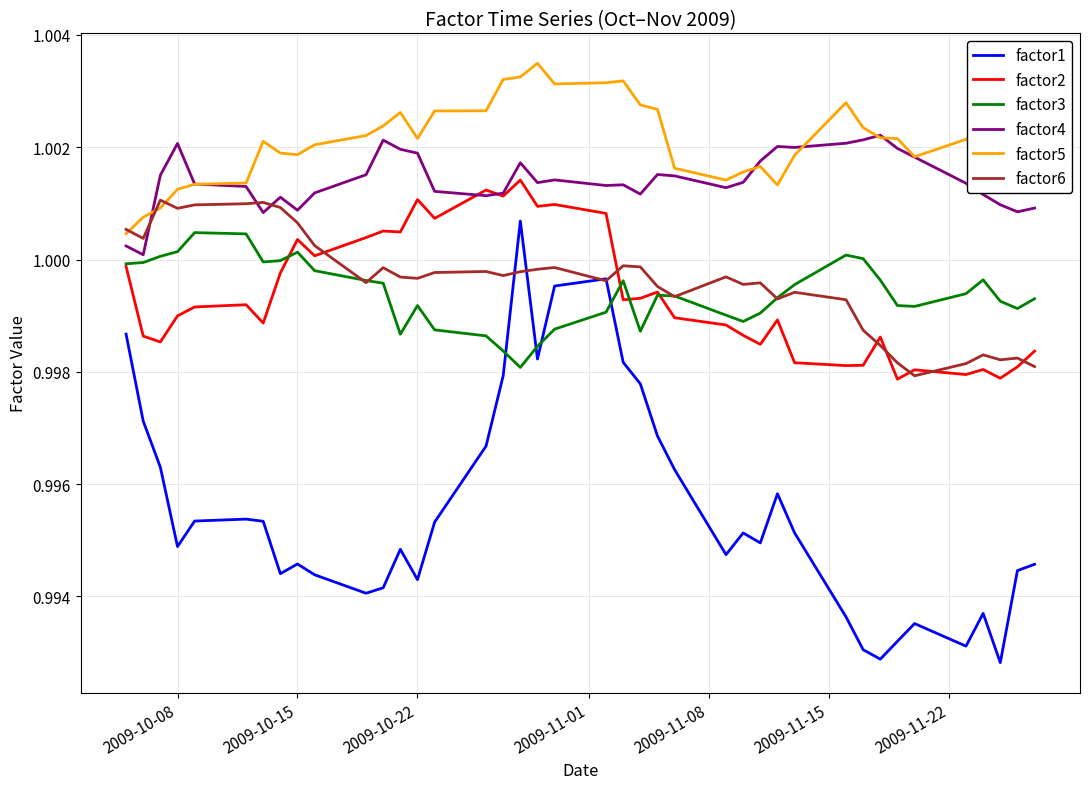

True or false: factor5 and factor3 intersect in this chart.

False